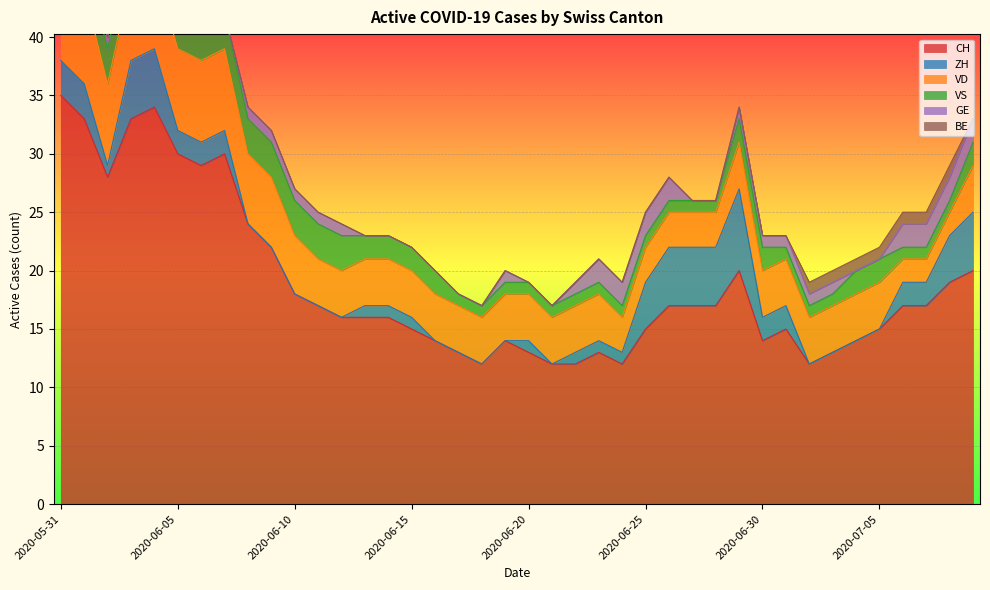

At which label is CH closest to 23?

2020-06-08